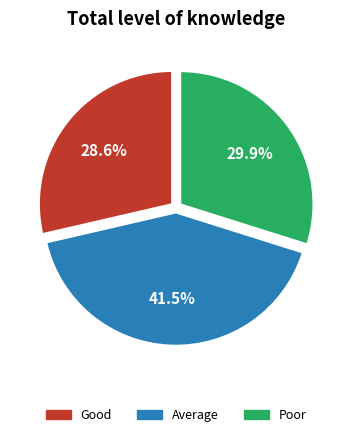

Is there a majority slice in this chart?

No